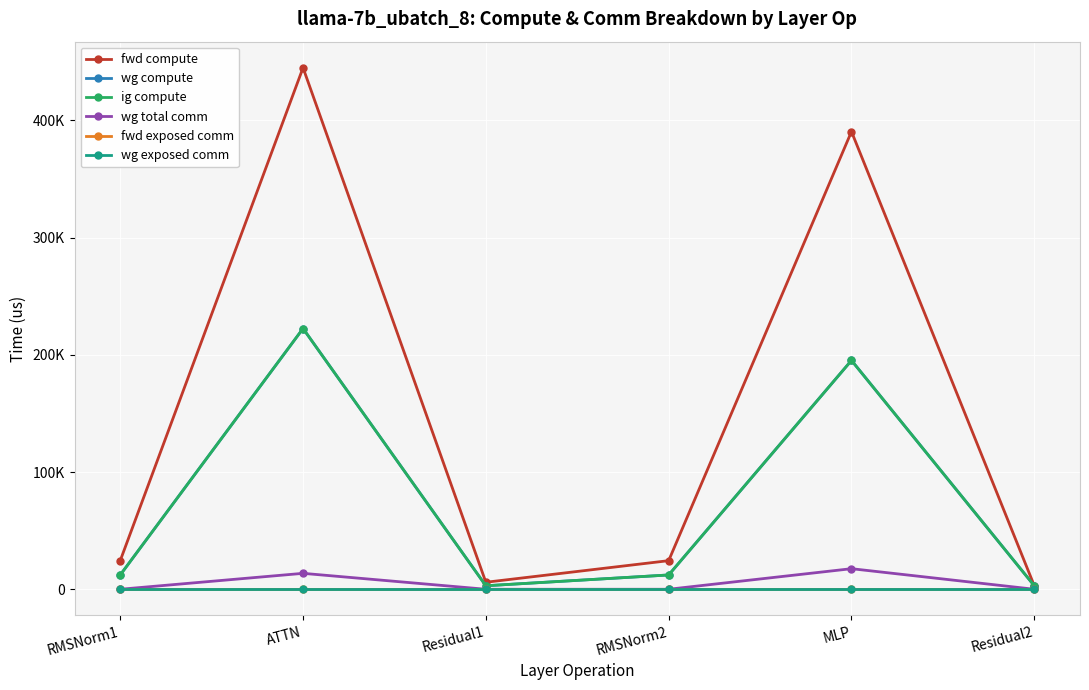

Is this an area chart (filled region under the line)?

No